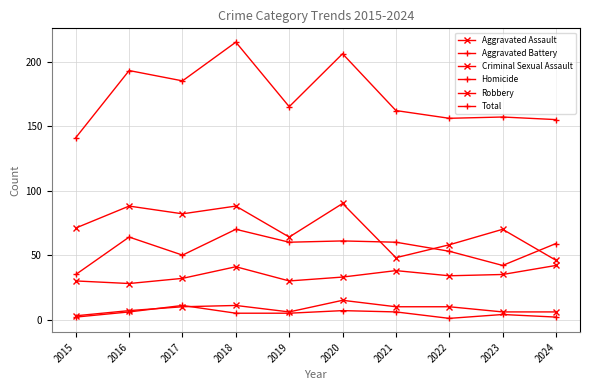

Is this an area chart (filled region under the line)?

No